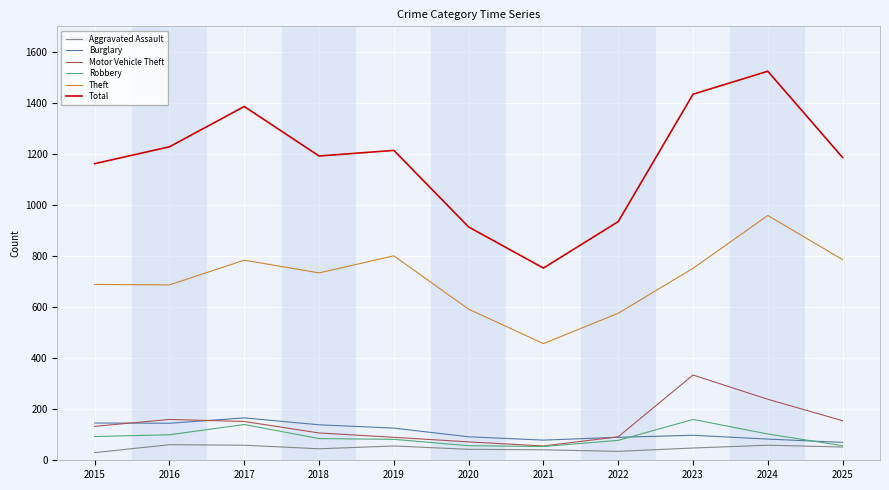

What is the difference between the second highest and minimum values in the Aggravated Assault series?

29